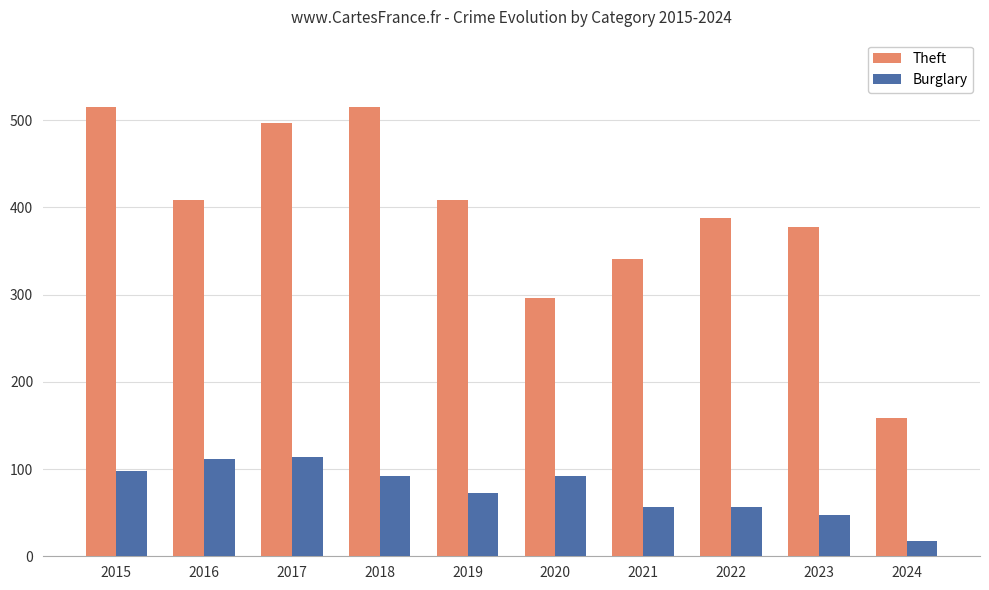

List the series in order of their peak value, lowest first.

Burglary, Theft